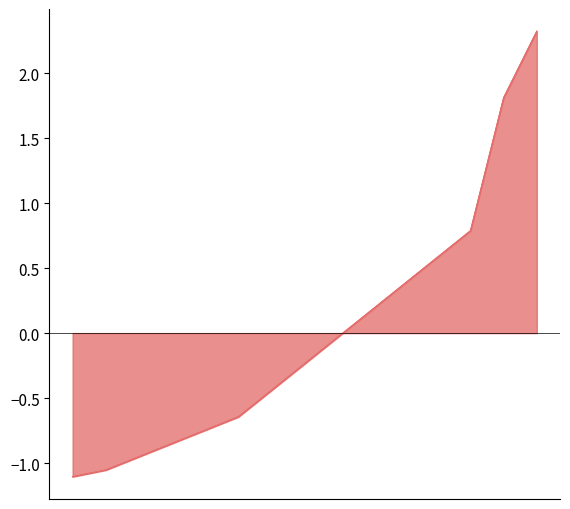

True or false: PRECIO UNITARIO has more than 1 interior local peaks.

False